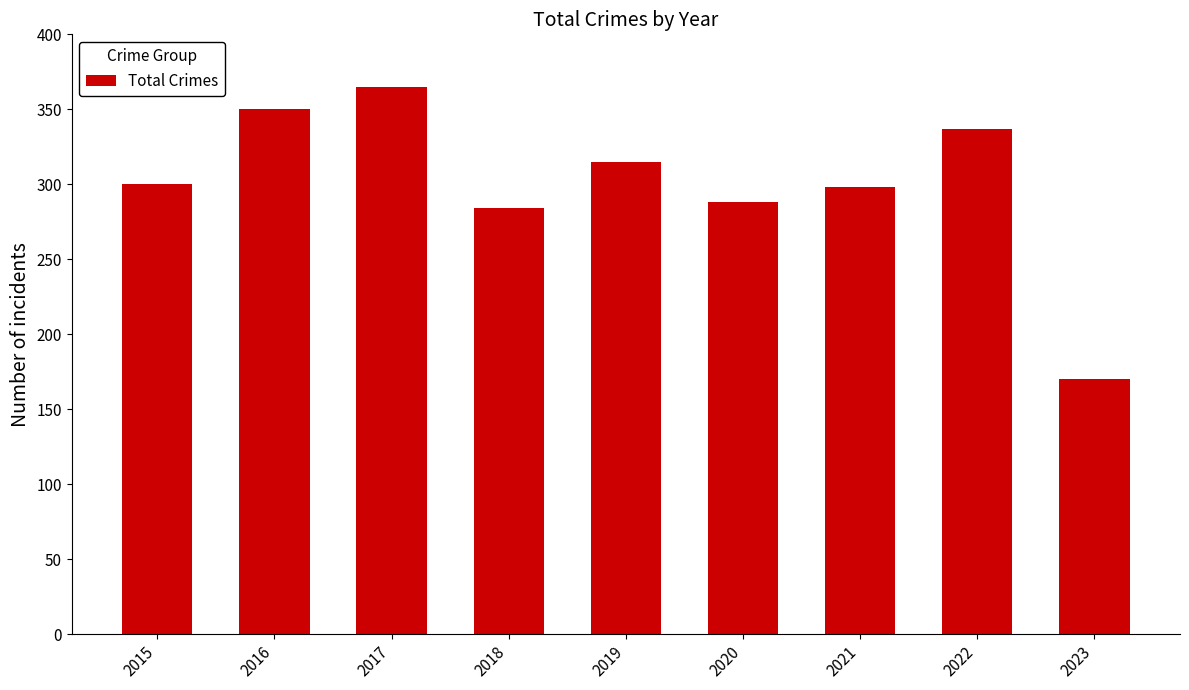

Between 2016 and 2017, which is larger?

2017